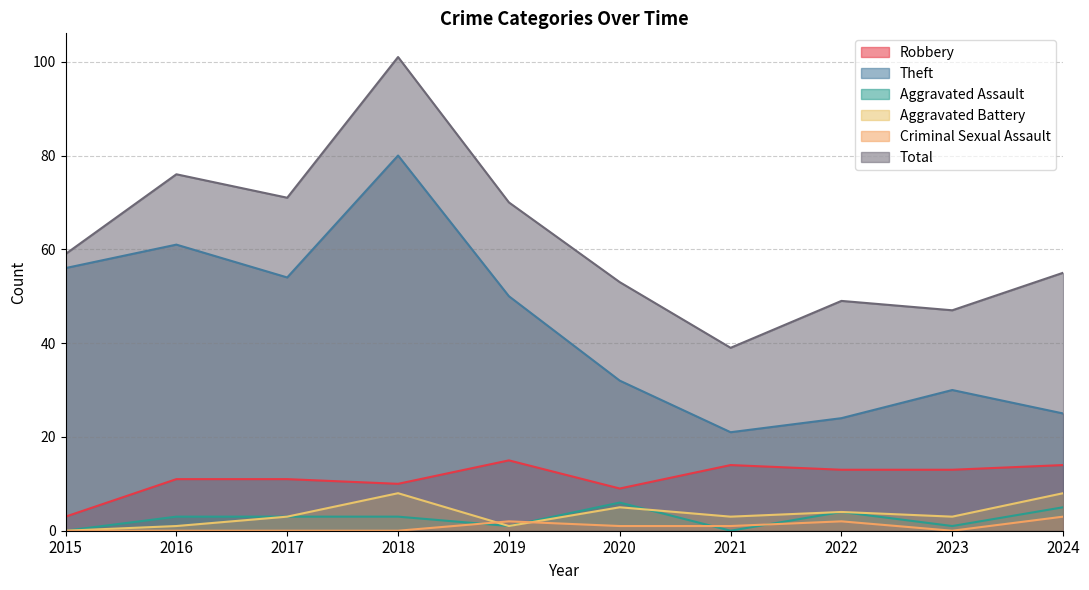

What is the difference between the maximum and second lowest values in the Total series?

54